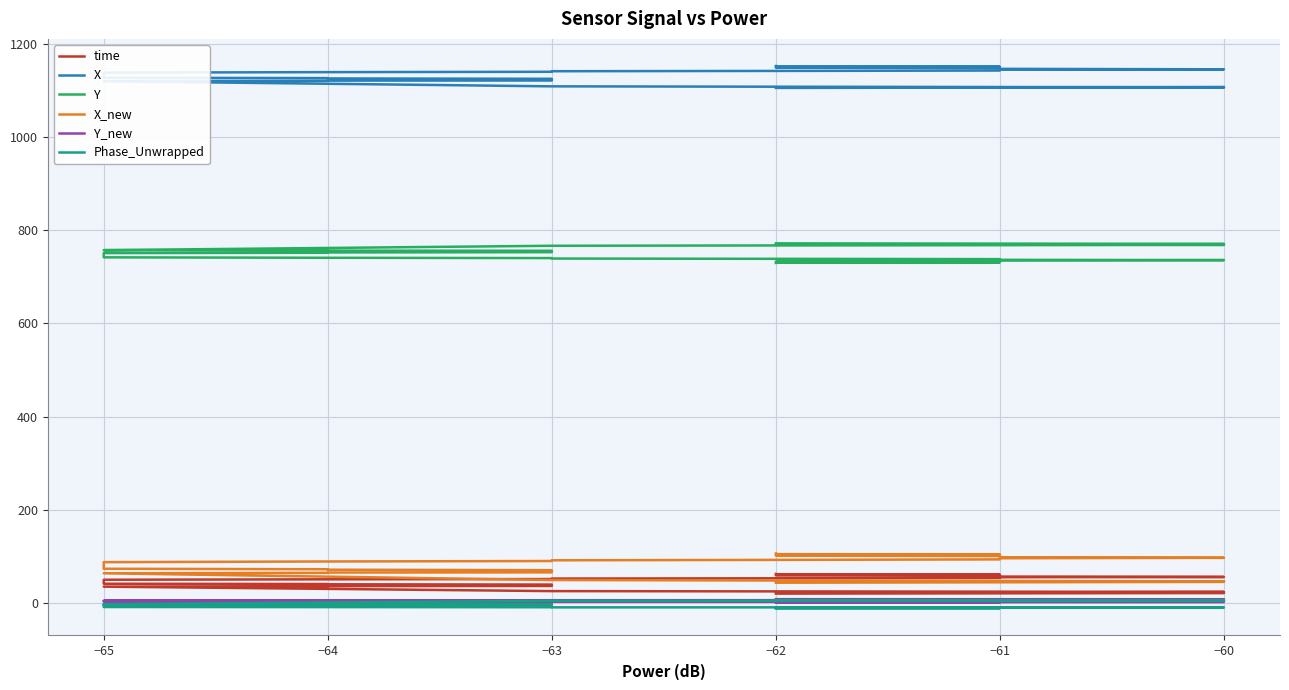

True or false: X_new and X cross at least once.

False